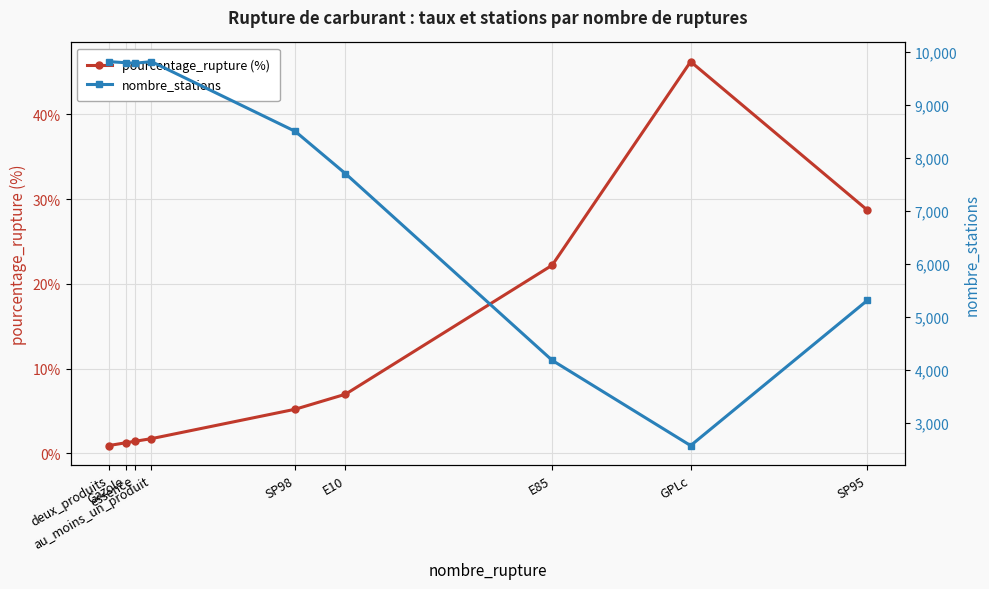

At how many categories does at least one series exceed 2283?

9